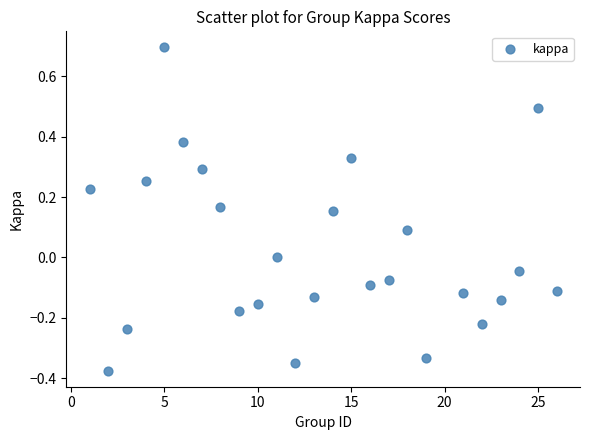

What is the range of Y values (max minus min)?

1.1